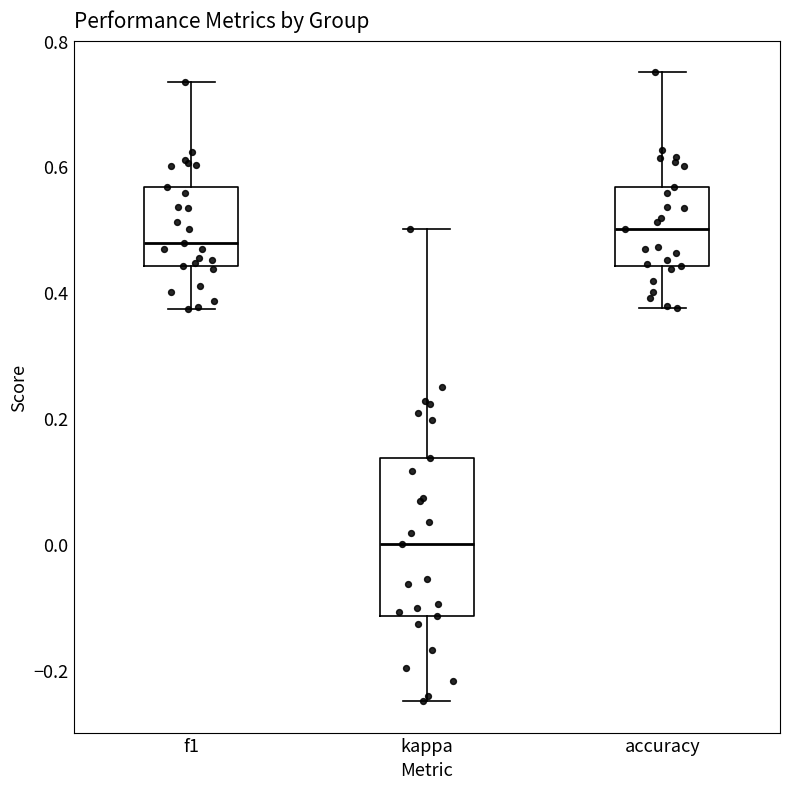

Where does the upper whisker of the box for kappa end on the y-axis? The values are not printed on the chart, so give them approximately, as read against the axis.

0.50